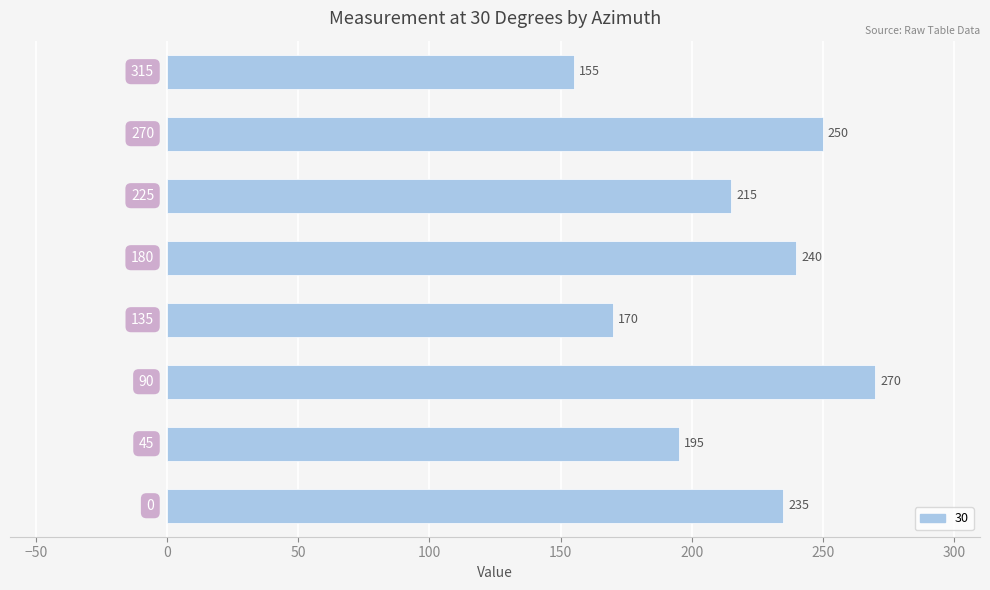

What is the difference between the maximum and minimum values?

115